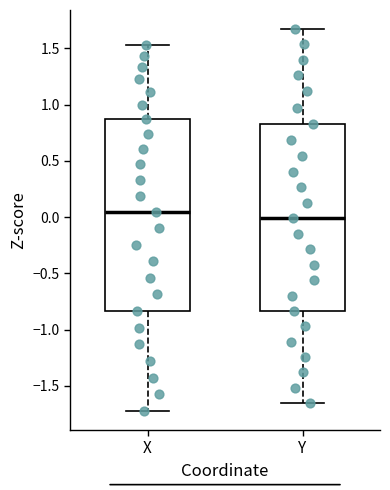

Which box has the highest median line?

X